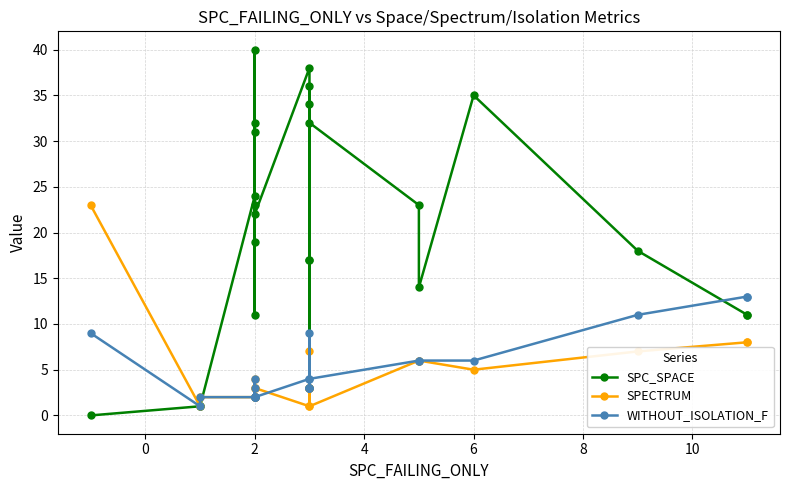

How many data points in SPC_SPACE are above 22?

11